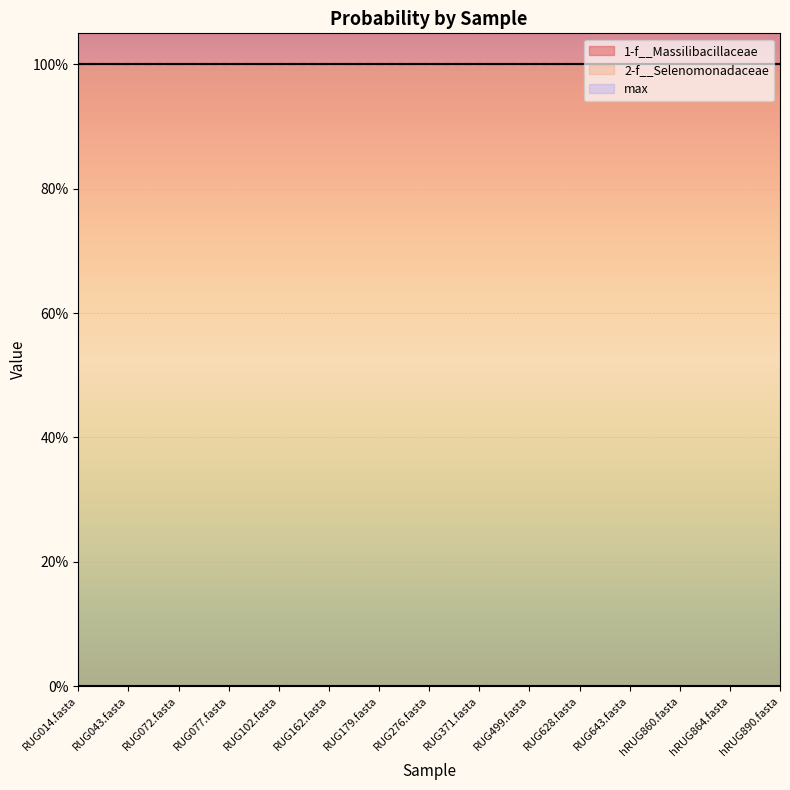

Which series has the widest spread of values?

1-f__Massilibacillaceae